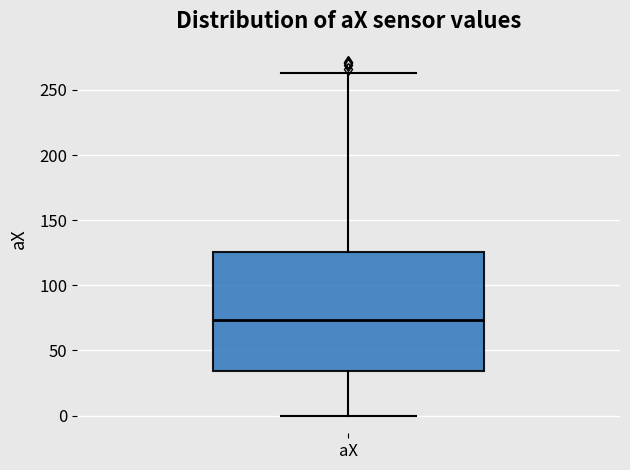

Read this box plot against the y-axis: the position of the median line, the range covered by the box, and the ends of both whiskers. The values are not printed on the chart, so give them approximately, as read against the axis.

median 75, box 35 to 125, whiskers 0 to 265